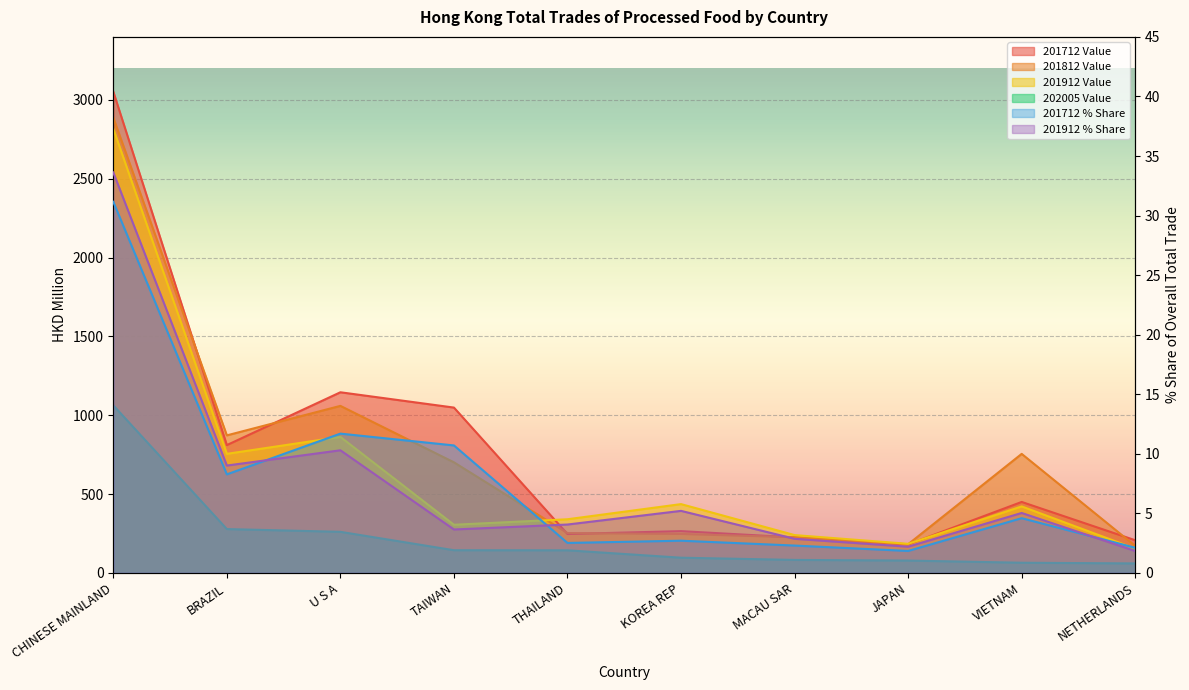

What is the maximum value for 201812 Value?

2887.6